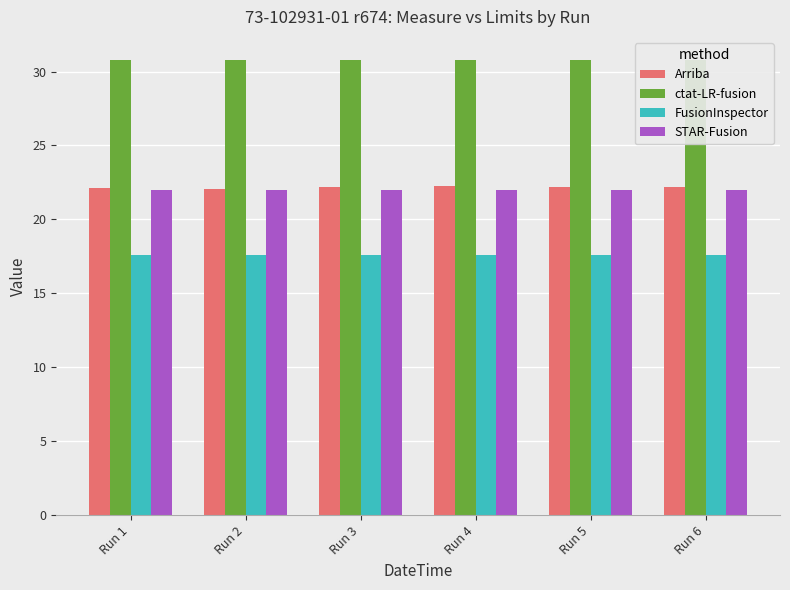

Reading left to right, transcribe all the data shown in this chart.

Arriba: 22.1	22.1	22.2	22.3	22.2	22.2
ctat-LR-fusion: 30.8	30.8	30.8	30.8	30.8	30.8
FusionInspector: 17.6	17.6	17.6	17.6	17.6	17.6
STAR-Fusion: 22.0	22.0	22.0	22.0	22.0	22.0